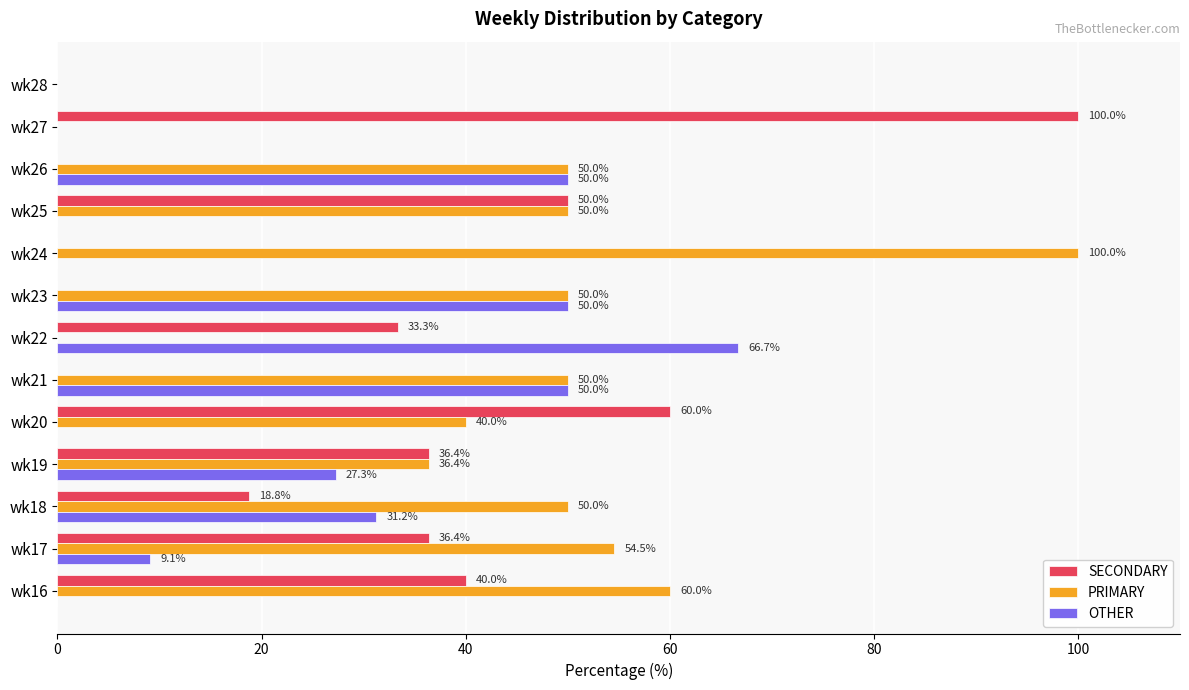

Where is SECONDARY nearest to the value 50?

wk25